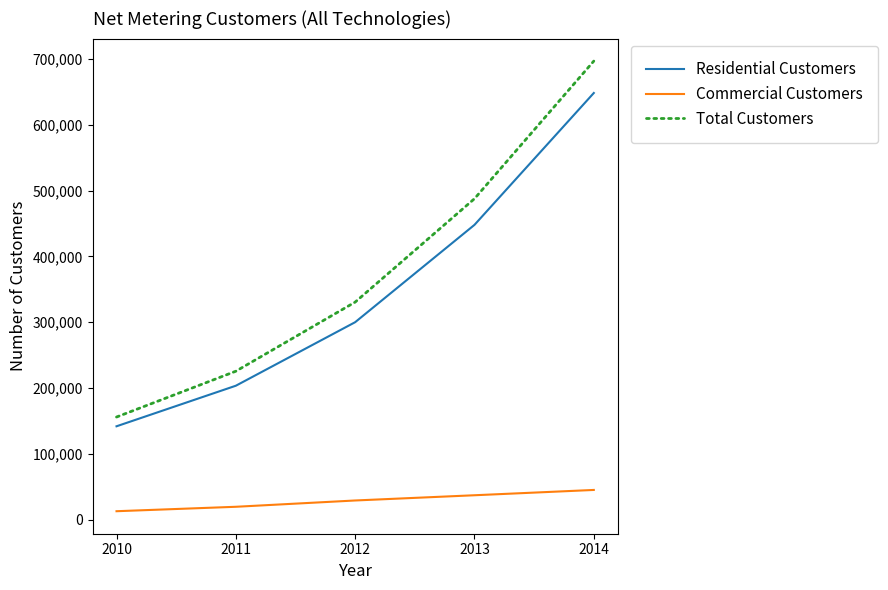

At which category does the chart reach its peak across all series?

2014